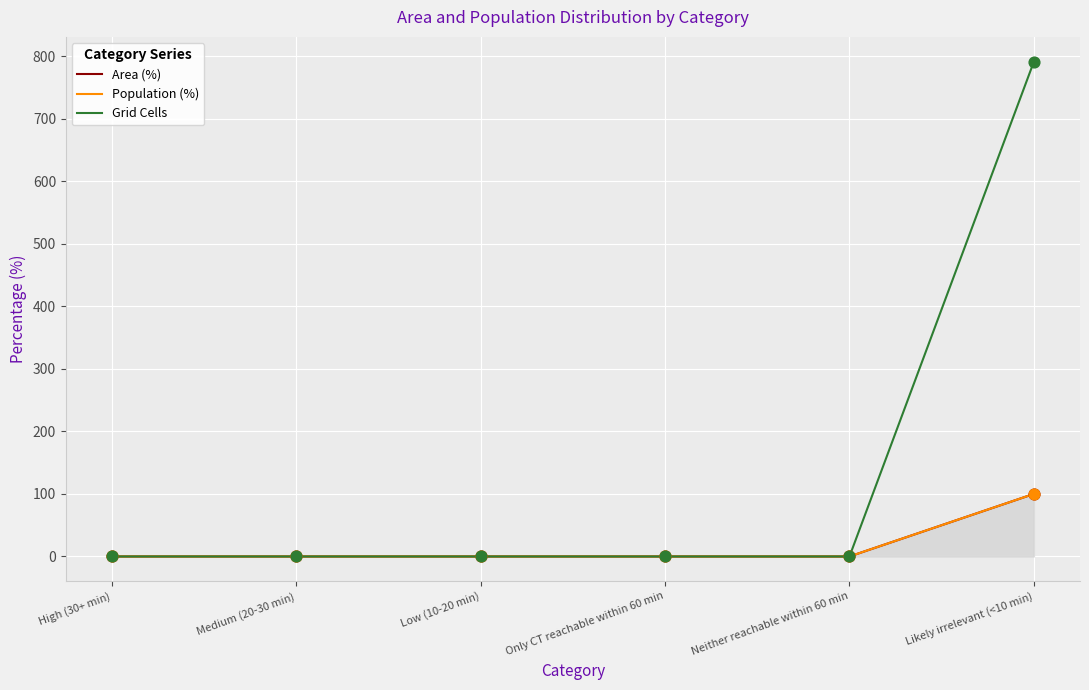

Is the value of Grid Cells at Likely irrelevant (<10 min) greater than the value of Area (%) at Neither reachable within 60 min?

Yes